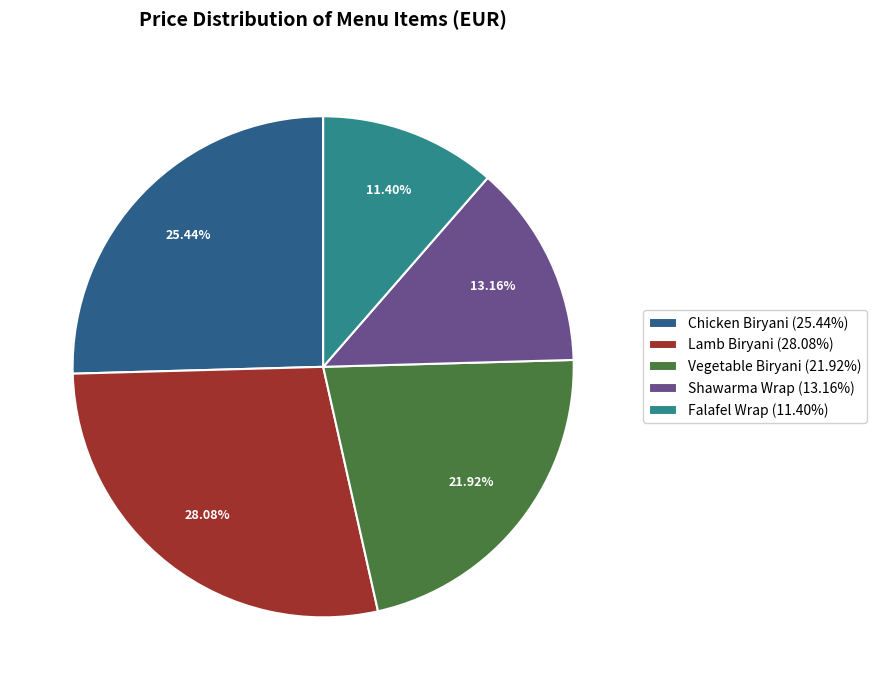

To the nearest percent, what is the difference between the Lamb Biryani and Shawarma Wrap slice percentages?

15%